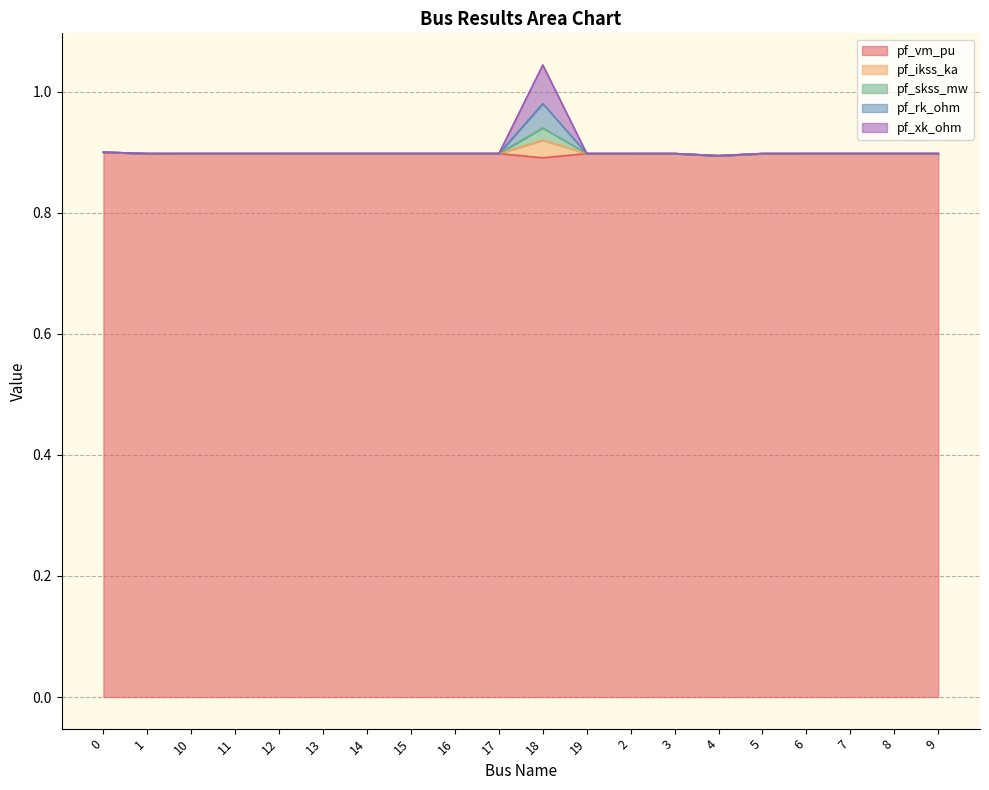

What is the sum of all pf_xk_ohm values?

18.0